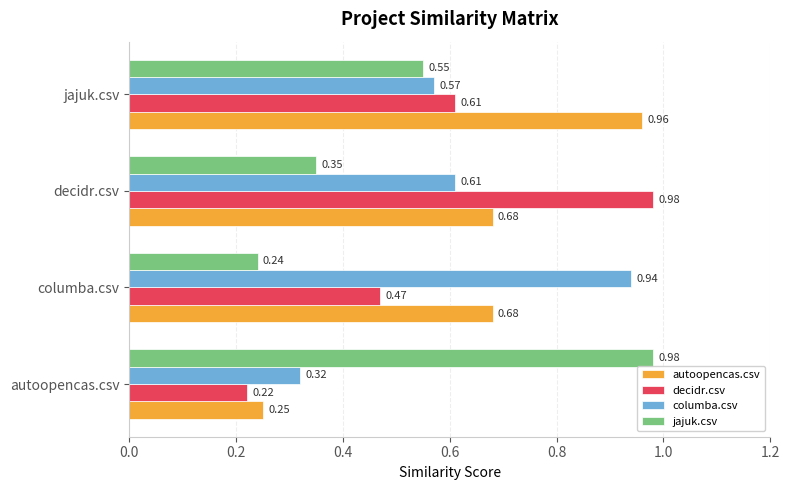

What is the sum of all jajuk.csv values?

2.1